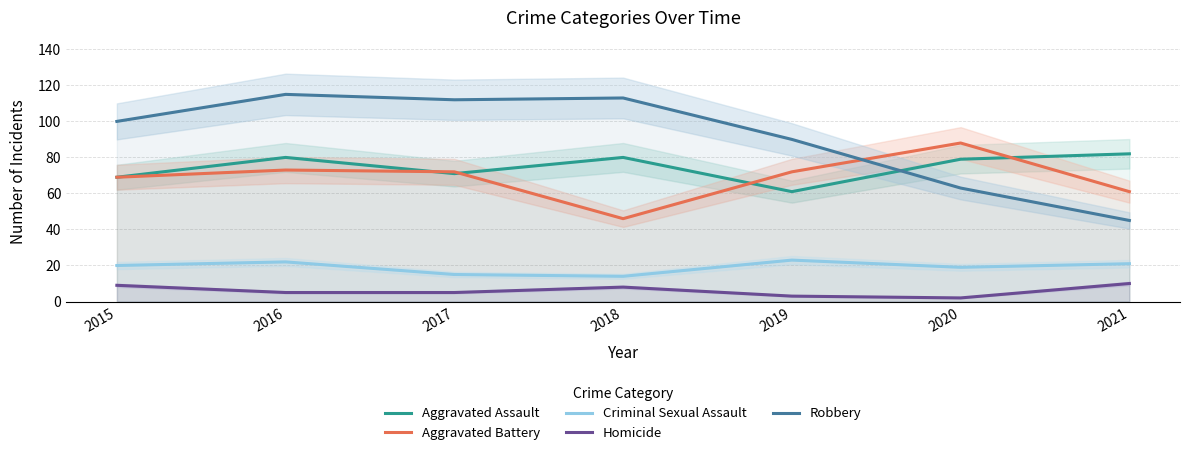

What is the minimum value for Homicide?

2